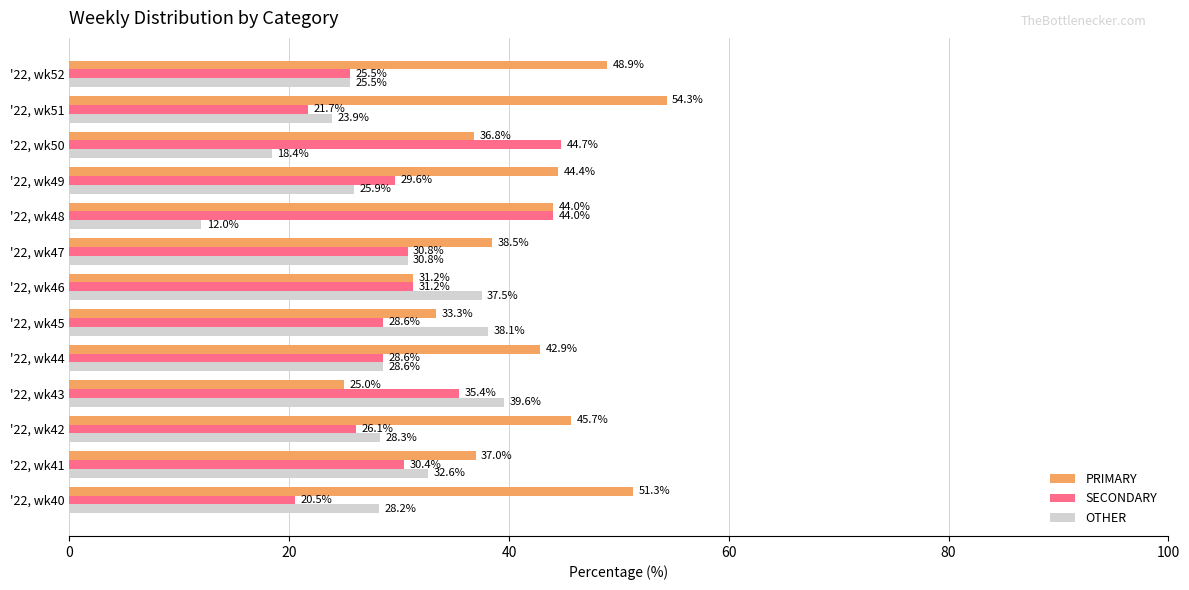

What is the difference between the maximum and minimum values in the OTHER series?

27.6